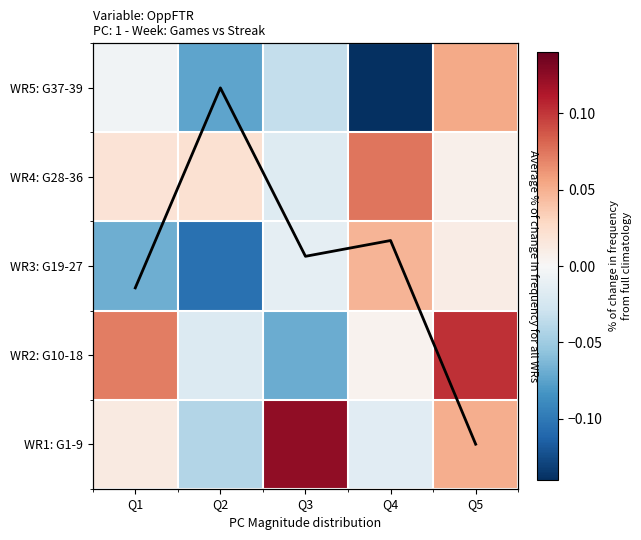

Which category has the highest value in the Avg trend series?

Q5